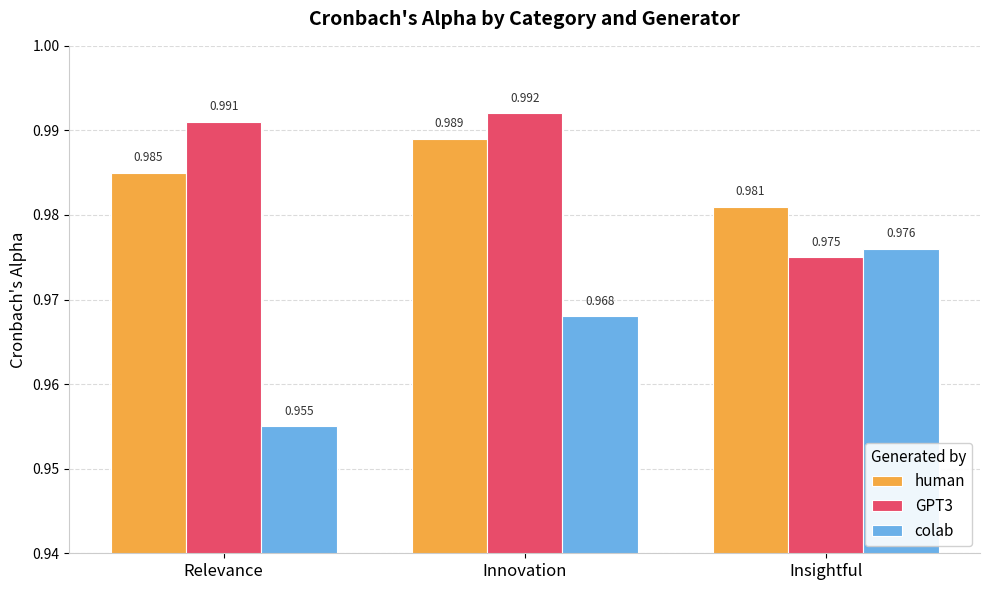

At which category does the chart reach its minimum across all series?

Relevance